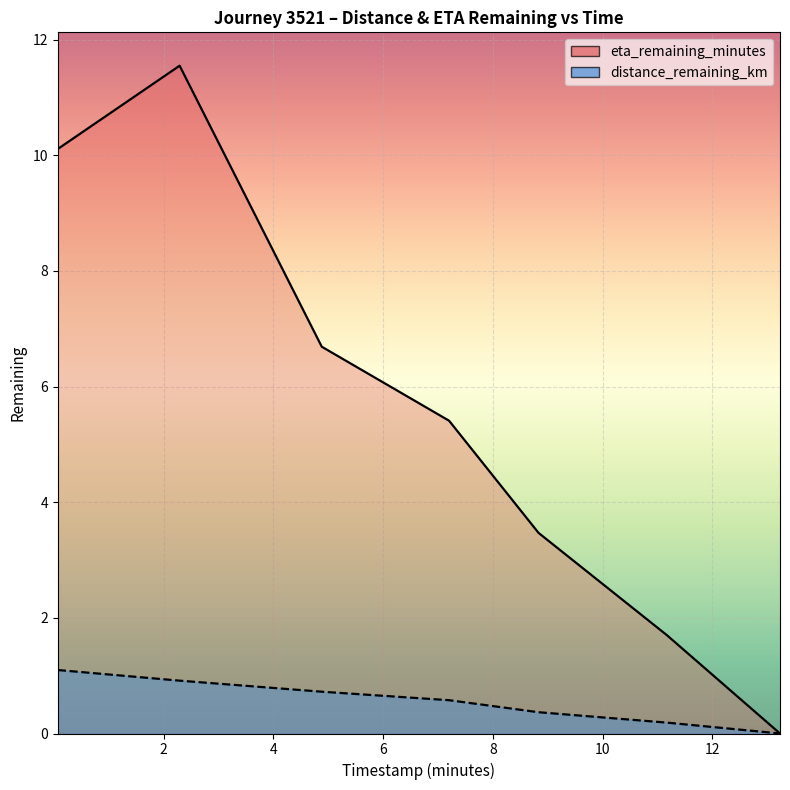

Which series changed the most between 4.88 and 7.2?

eta_remaining_minutes